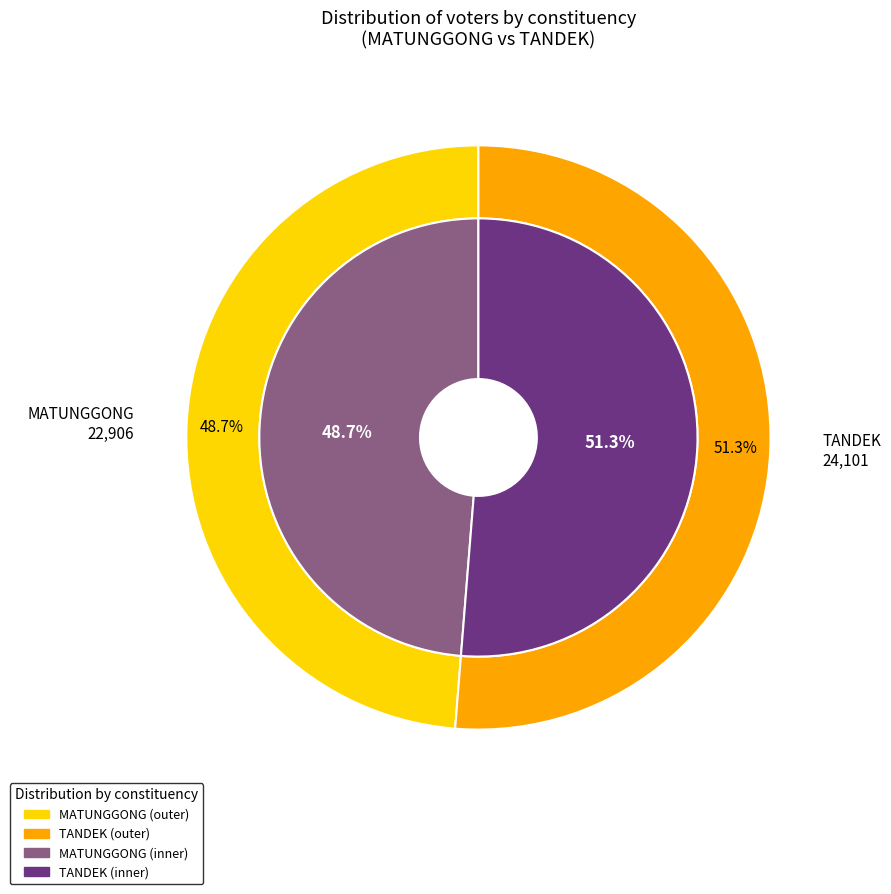

Between MATUNGGONG and TANDEK, which is larger?

TANDEK